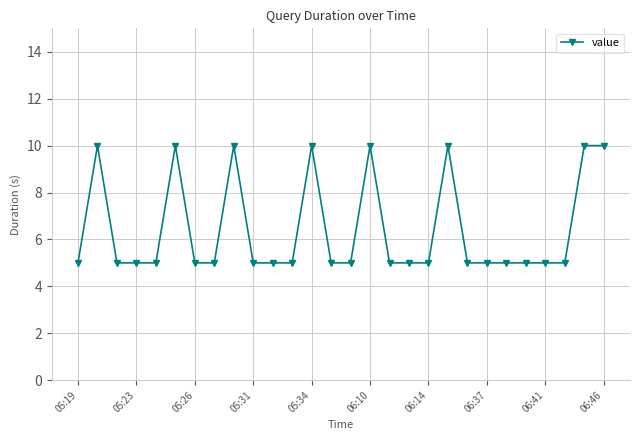

What is the maximum value shown in the chart?

10